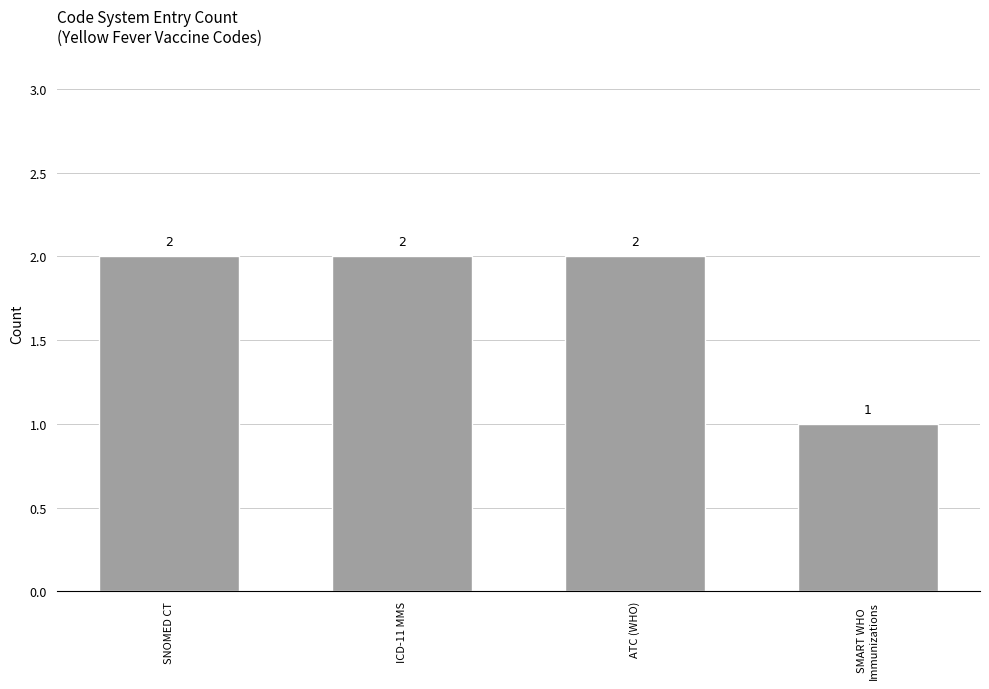

Which label corresponds to the smallest value in the chart?

SMART WHO
Immunizations